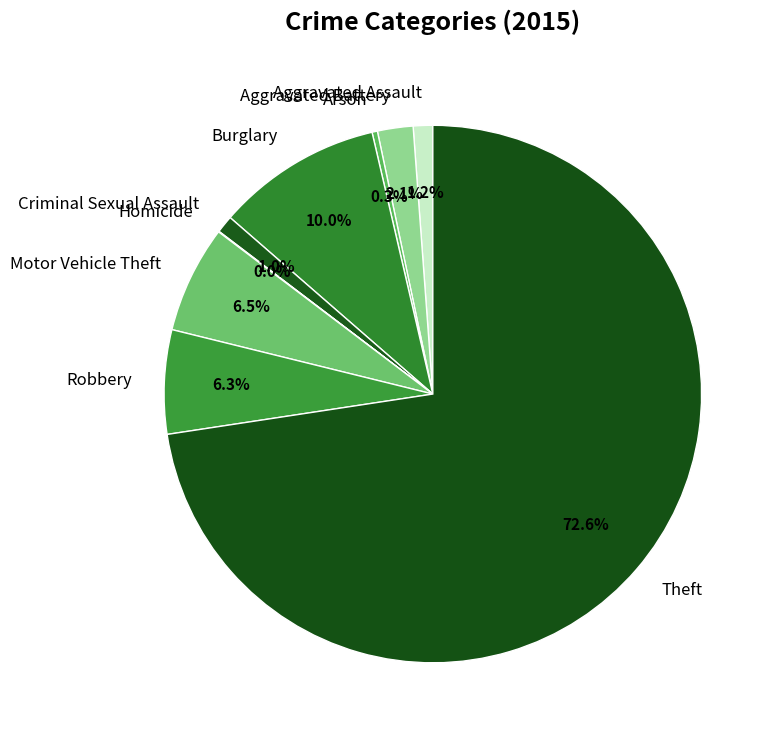

To the nearest percent, what percentage of the pie is Robbery?

6%